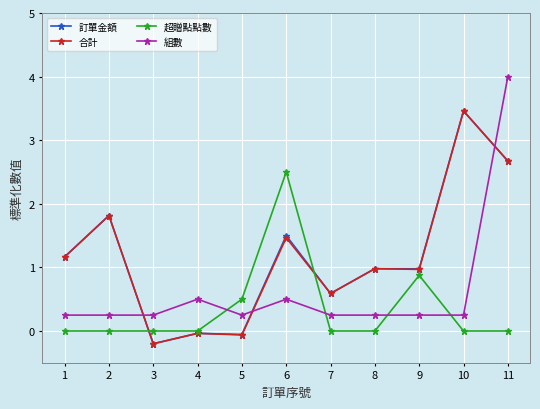

What is the difference between the maximum and minimum values in the 超贈點點數 series?

2.5